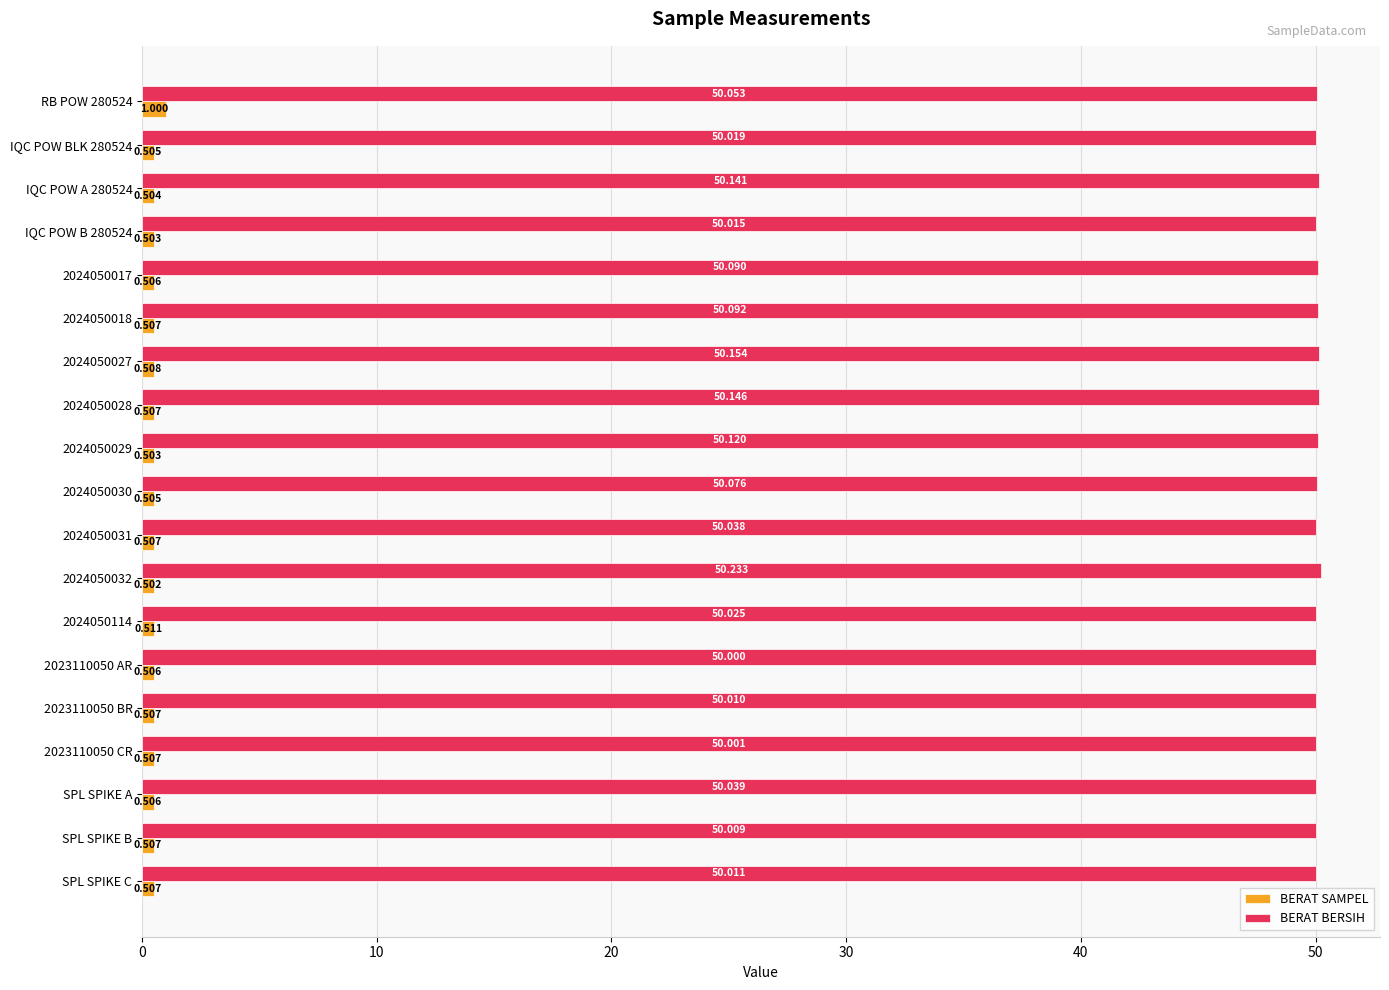

List the series in order of their peak value, lowest first.

BERAT SAMPEL, BERAT BERSIH